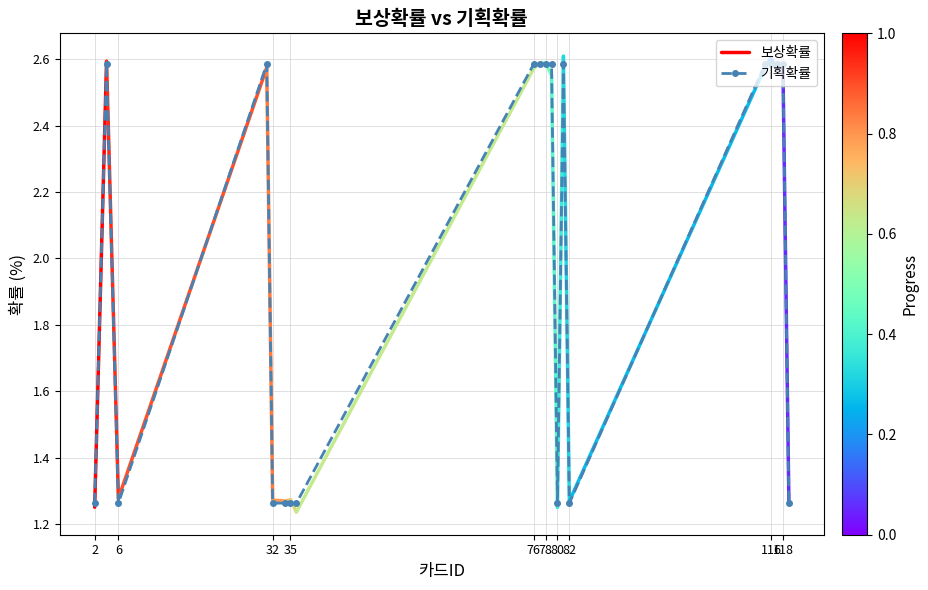

Count the values in the range 1 to 2.

9